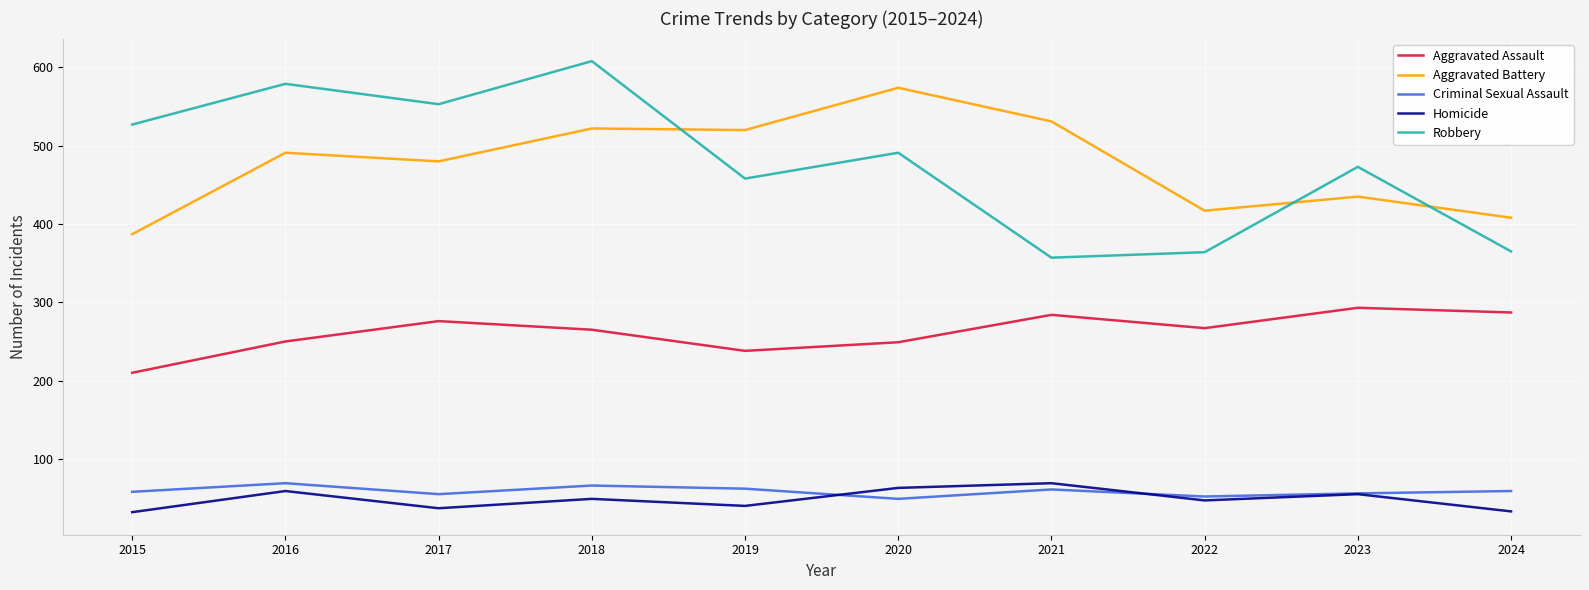

What is the total value across all series at 2017?

1401